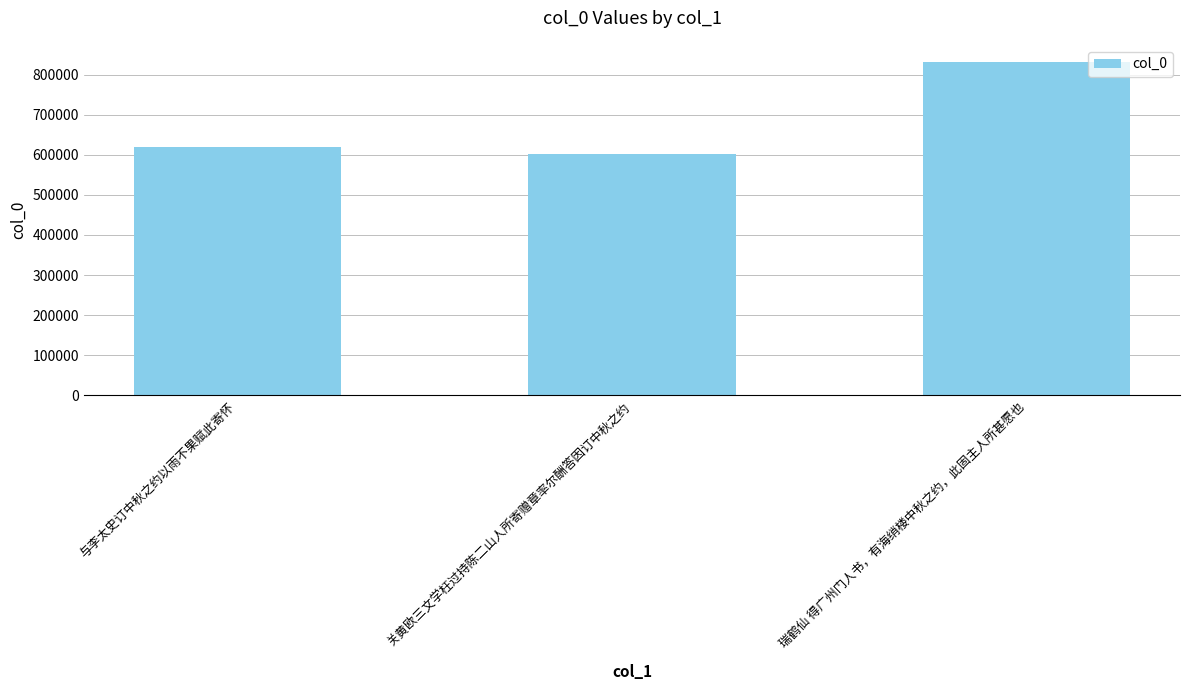

What is the difference between the maximum and minimum values?

229439